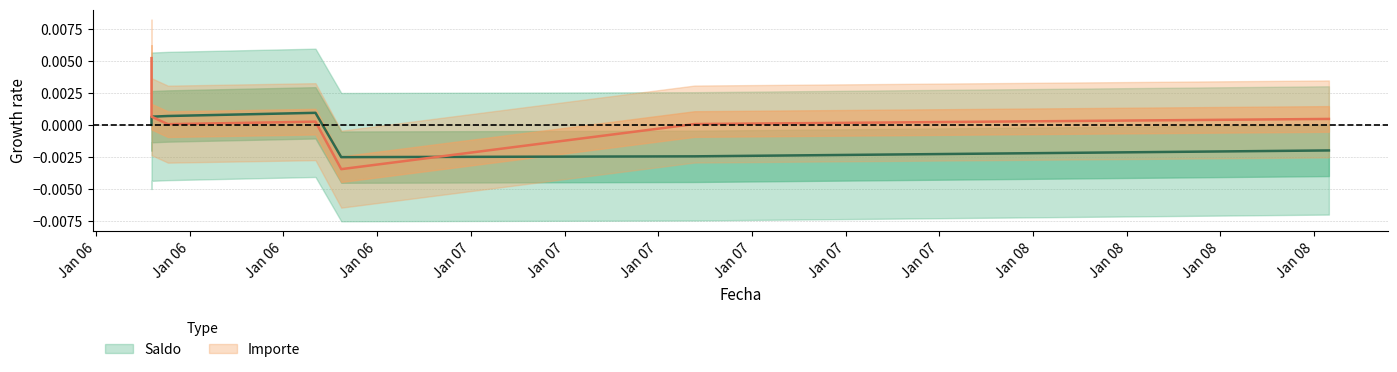

At 2023-01-06, list the series in order from smallest to largest.

Saldo, Importe